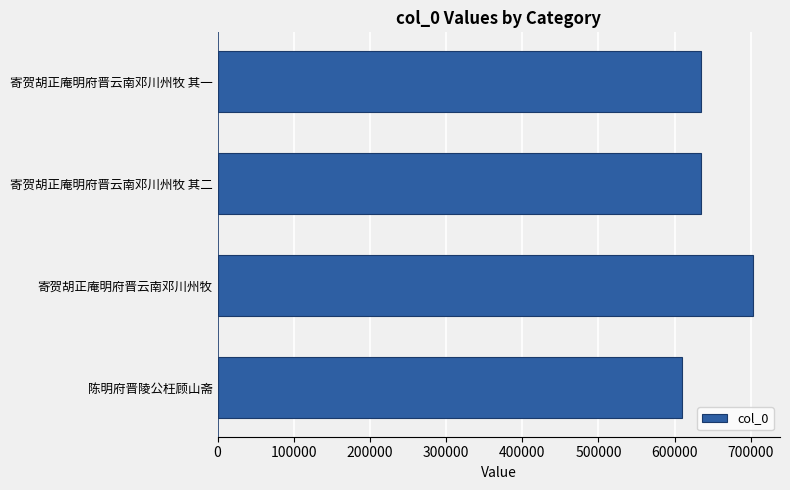

True or false: the data shows 213964 at 寄贺胡正庵明府晋云南邓川州牧 其一.

False